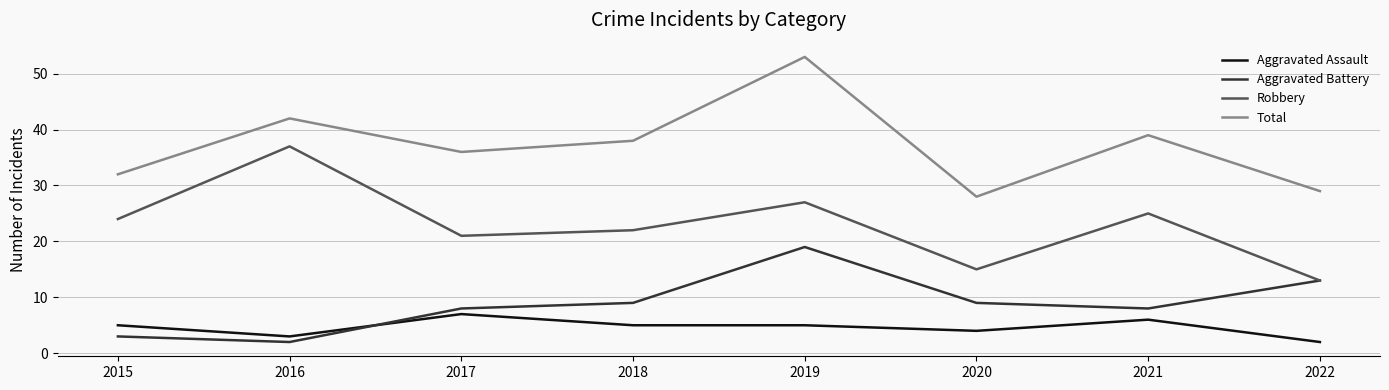

Between 2016 and 2020, which series saw the biggest shift?

Robbery